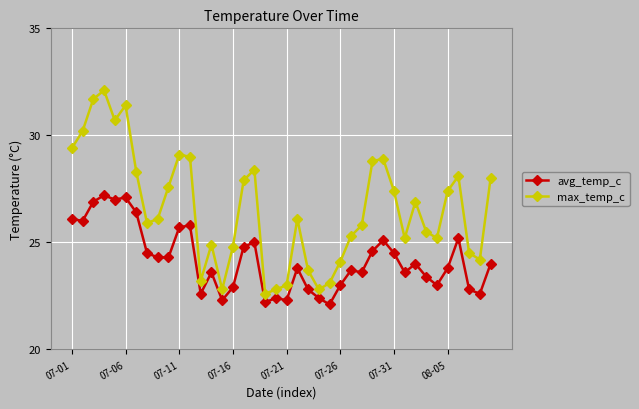

What is the sum of all max_temp_c values?

1062.9